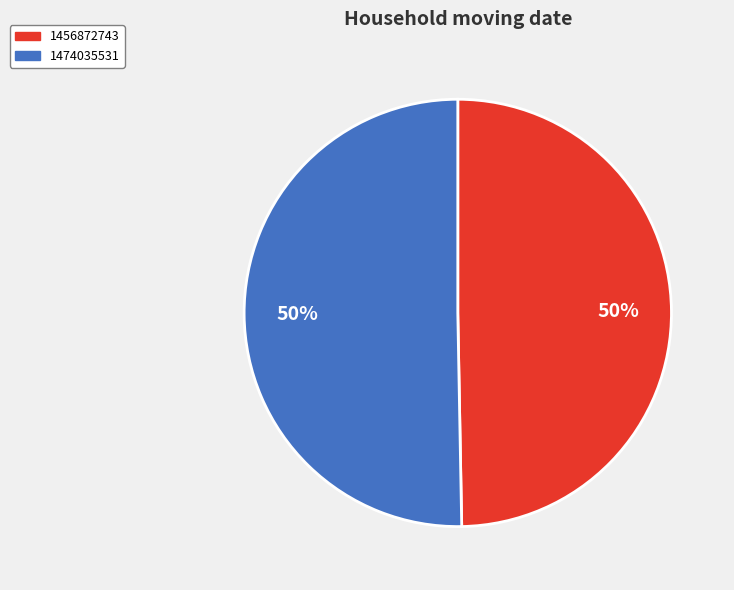

What is the smallest slice in the pie chart?

1456872743